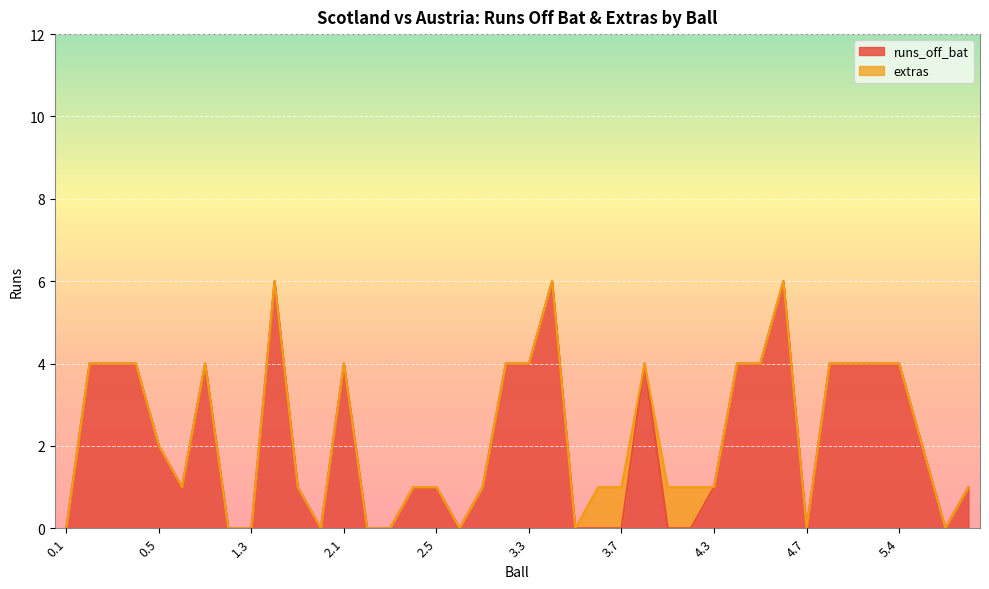

How many values are above zero?

26